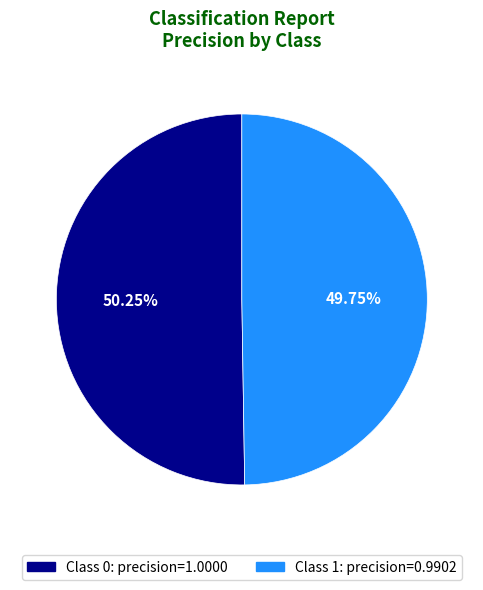

Is there a majority slice in this chart?

Yes